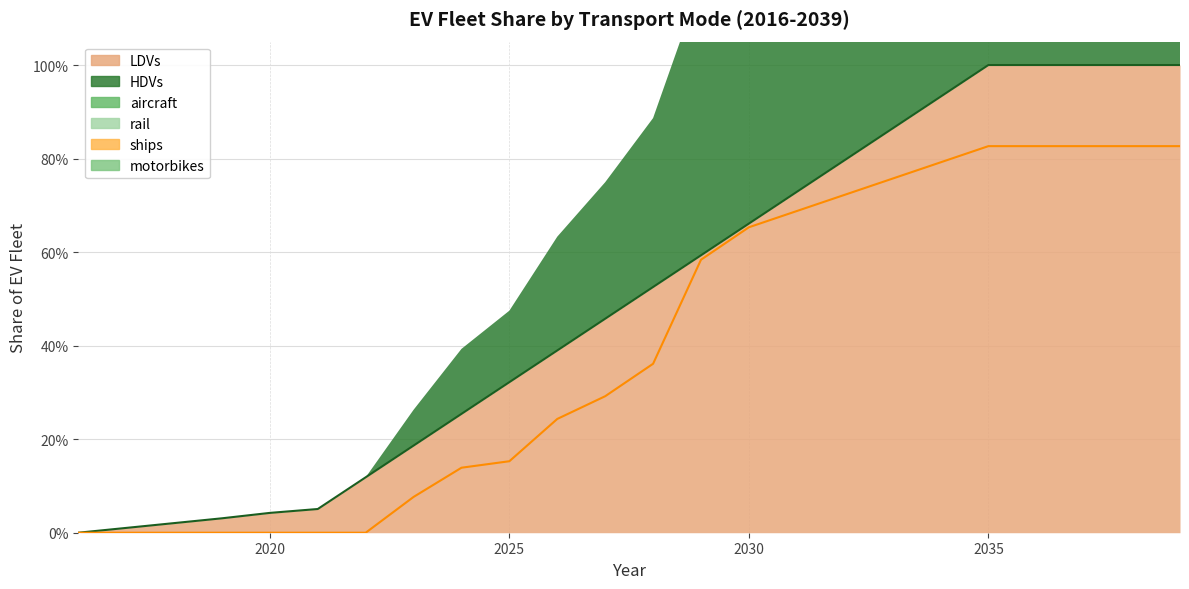

What is the difference between the highest and lowest values at 2032?

0.8